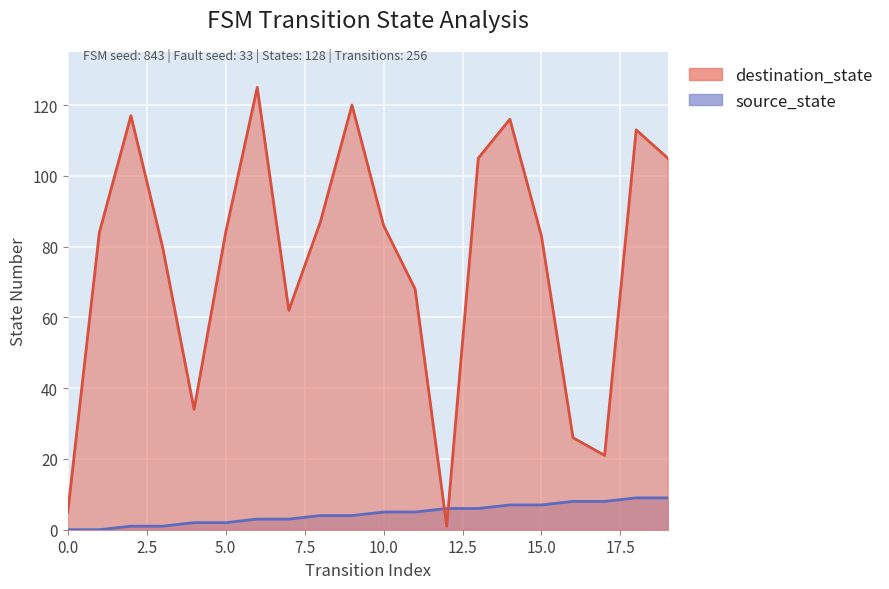

True or false: destination_state and source_state intersect in this chart.

True